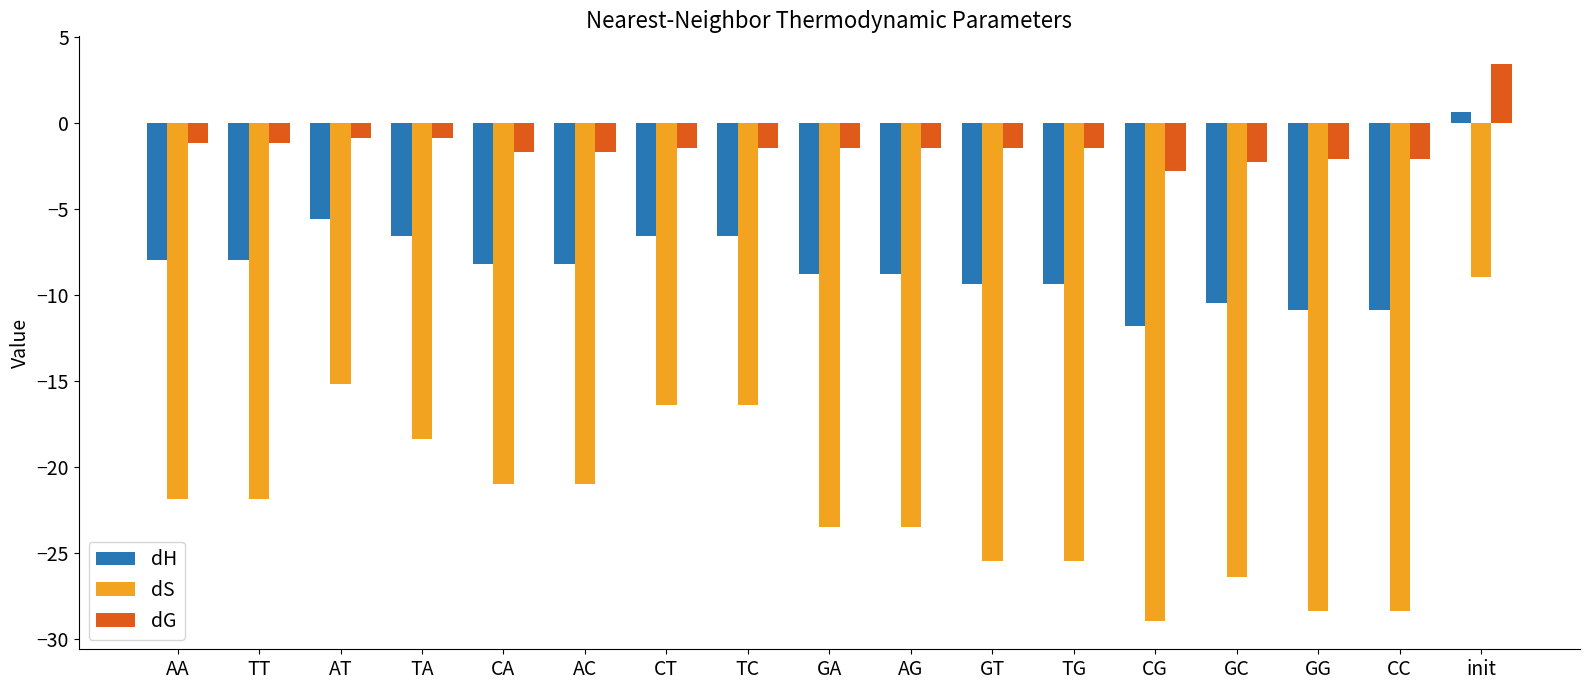

Rank the series by their maximum value, from highest to lowest.

dG, dH, dS